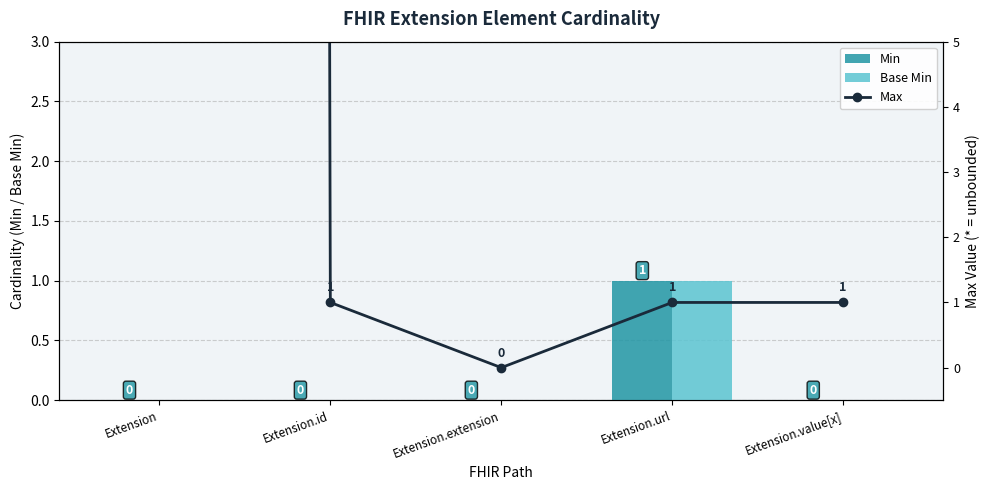

How many data points does each series have?

5